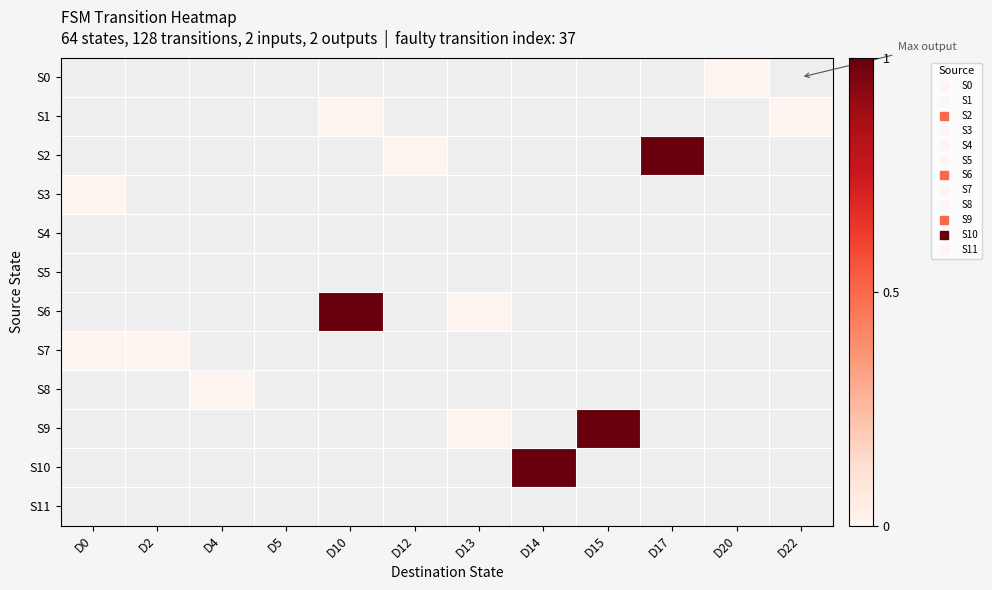

How many categories are shown in the chart?

12